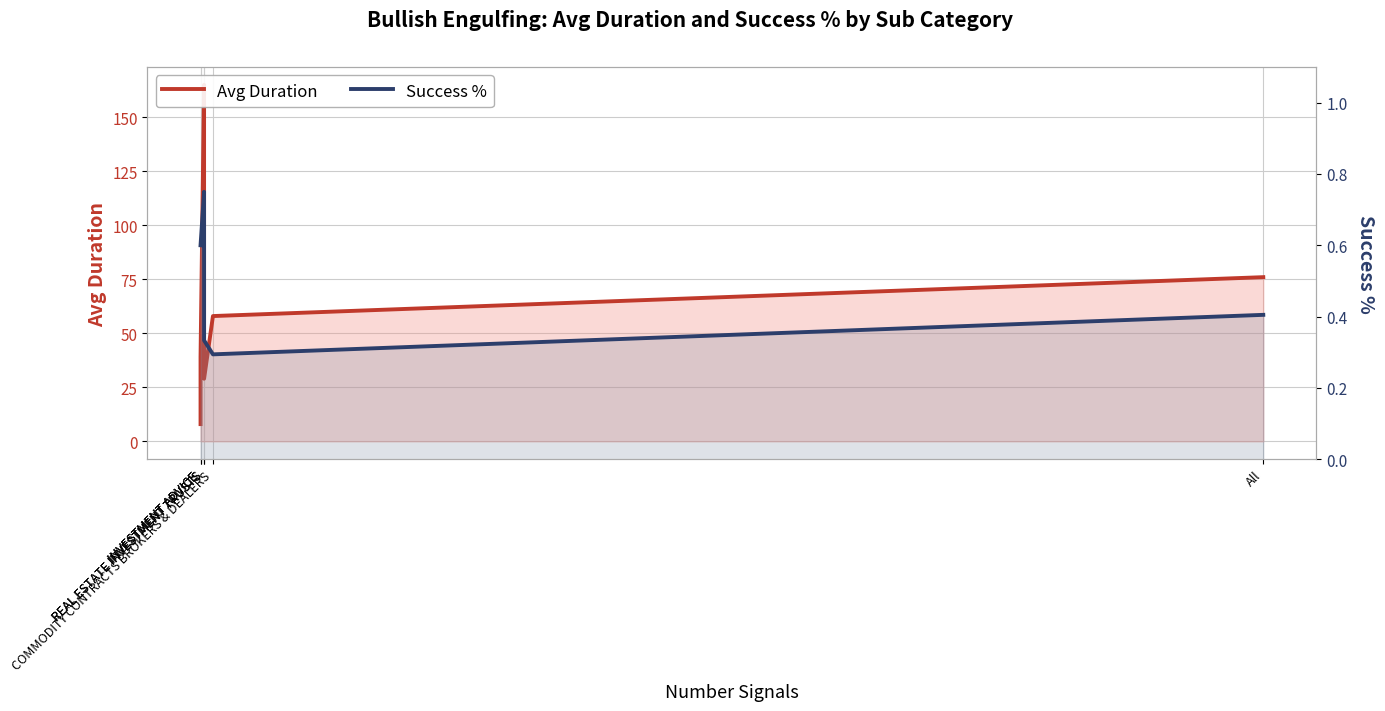

Which category has the highest value in the Success % series?

REAL ESTATE INVESTMENT TRUSTS